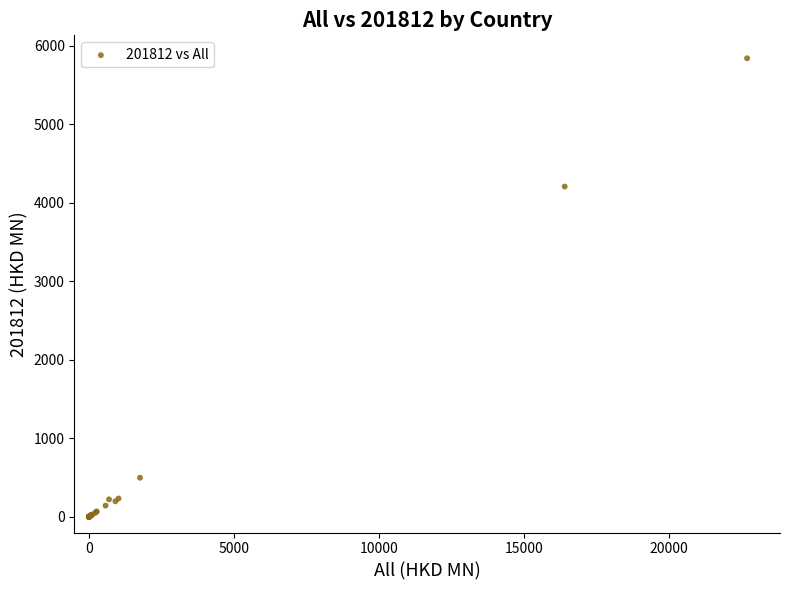

What Y value in the scatter plot is closest to 2920?

4206.5